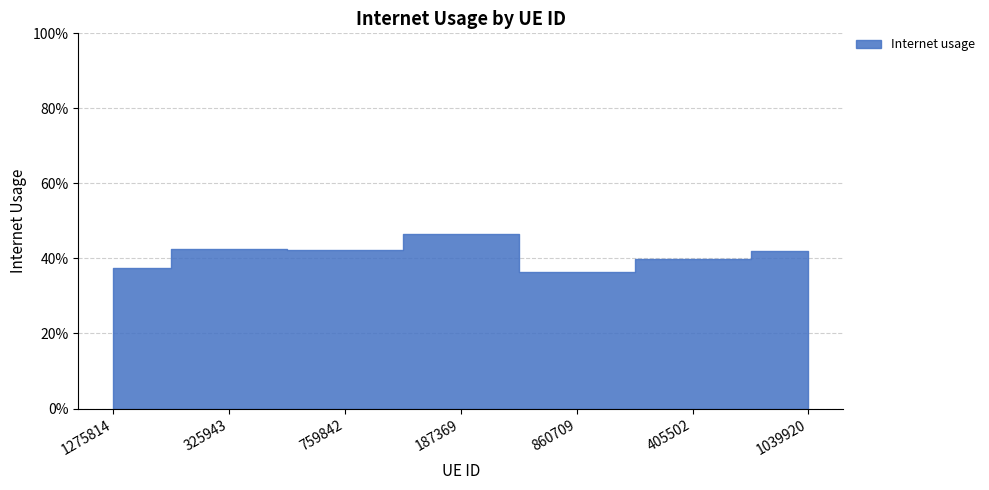

Reading left to right, list all the values displayed in this chart.

0.4	0.4	0.4	0.5	0.4	0.4	0.4